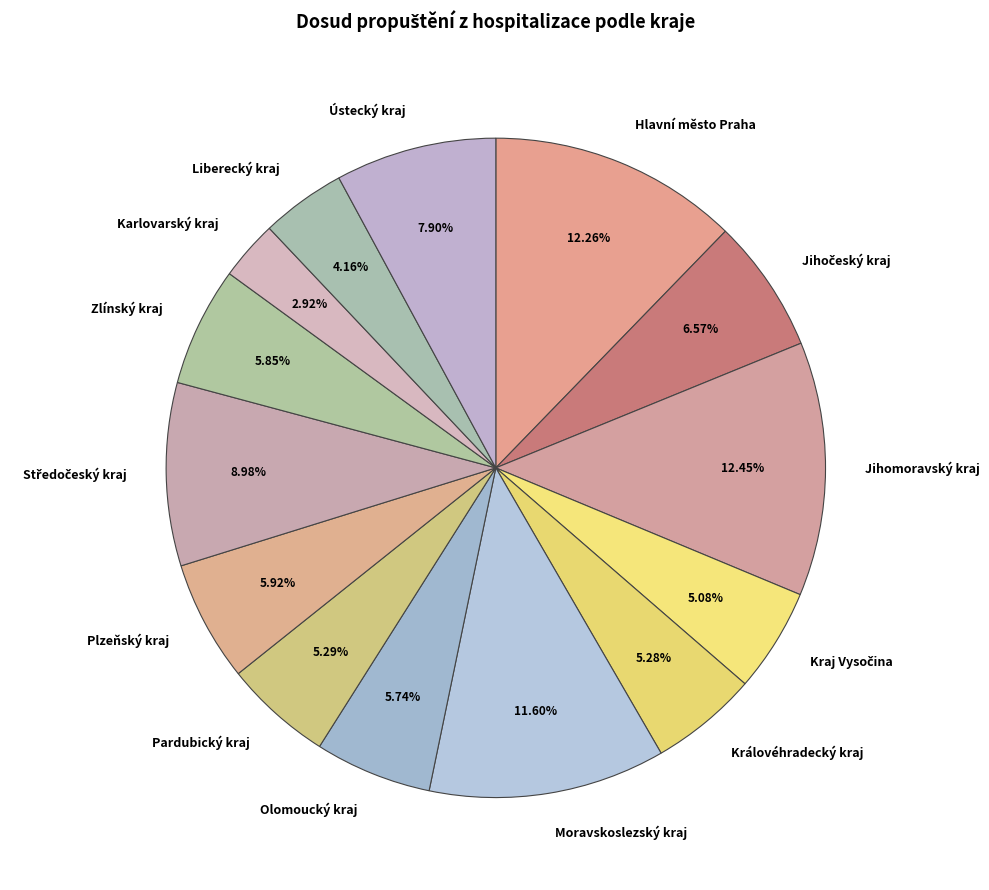

Approximately how many times larger is the value at Karlovarský kraj compared to Moravskoslezský kraj?

0.3